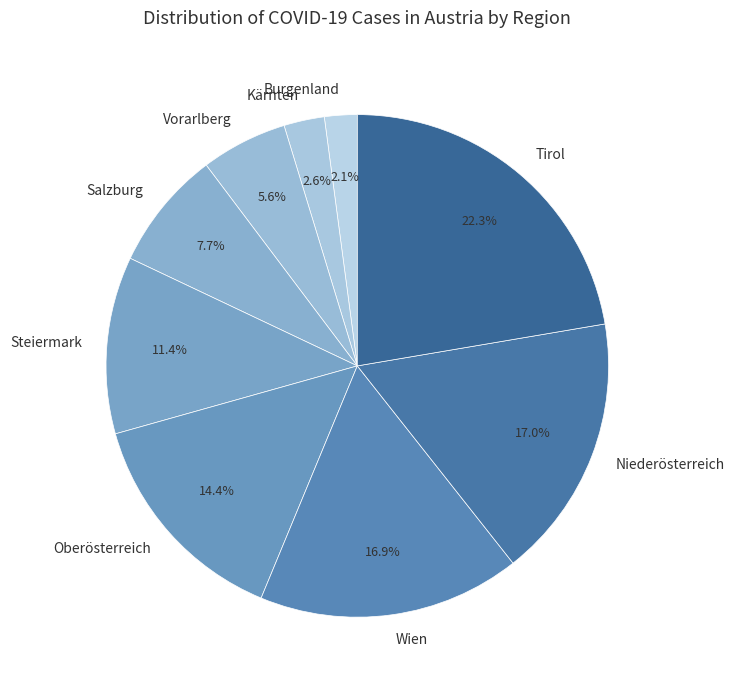

Between Oberösterreich and Vorarlberg, which is larger?

Oberösterreich